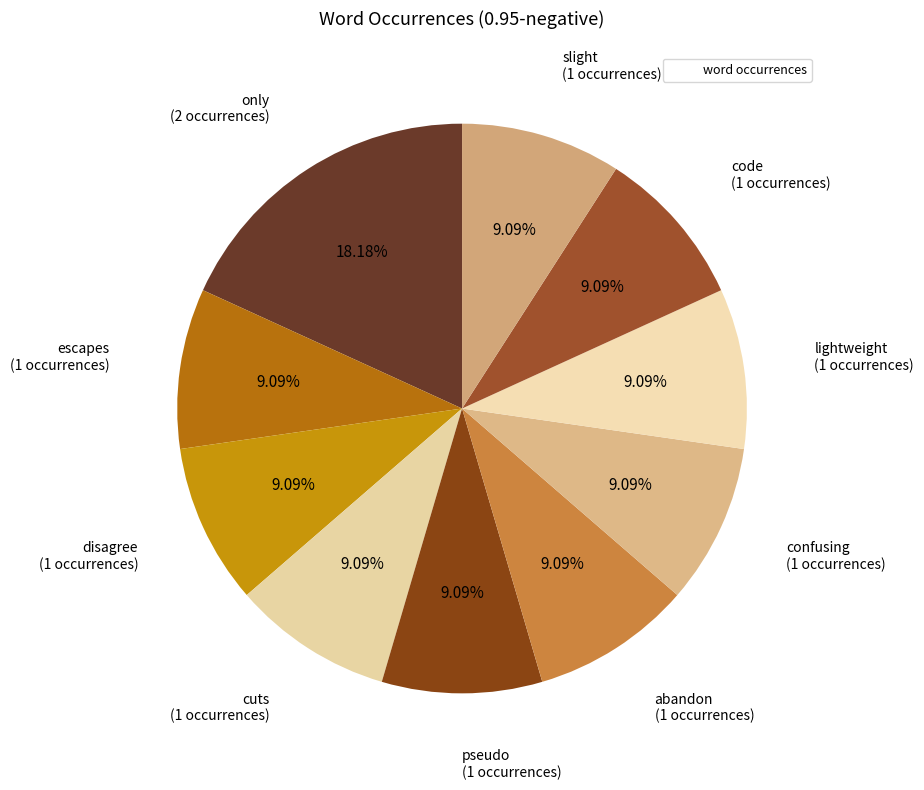

How many slices are in this pie chart?

10